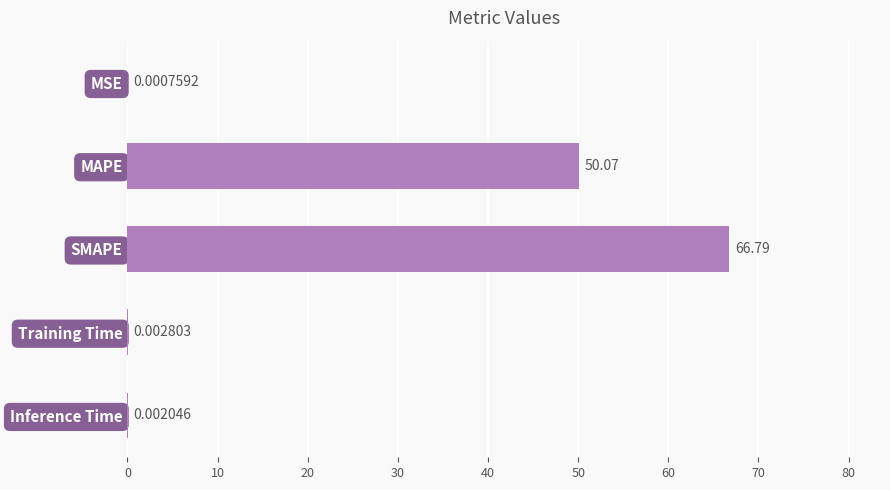

What is the sum of the values at SMAPE and Training Time?

66.8